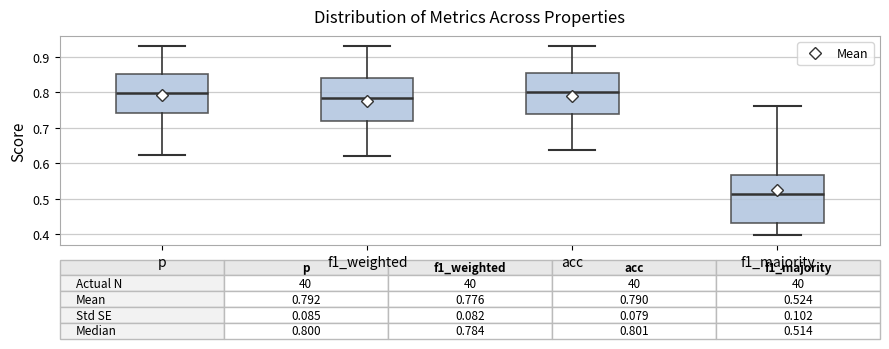

Which box is the tallest, from its lower edge to its upper edge?

f1_majority